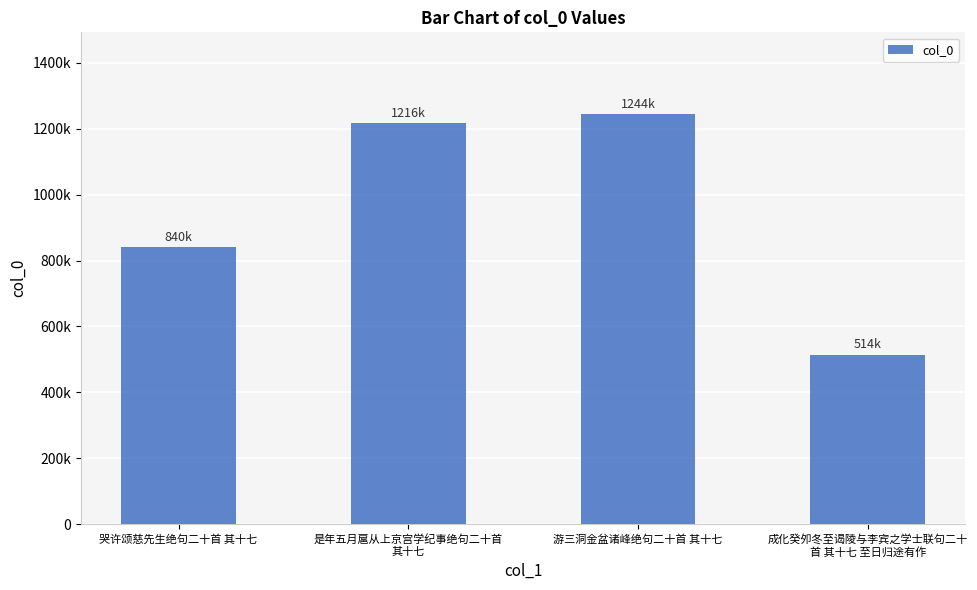

What is the maximum value shown in the chart?

1243576